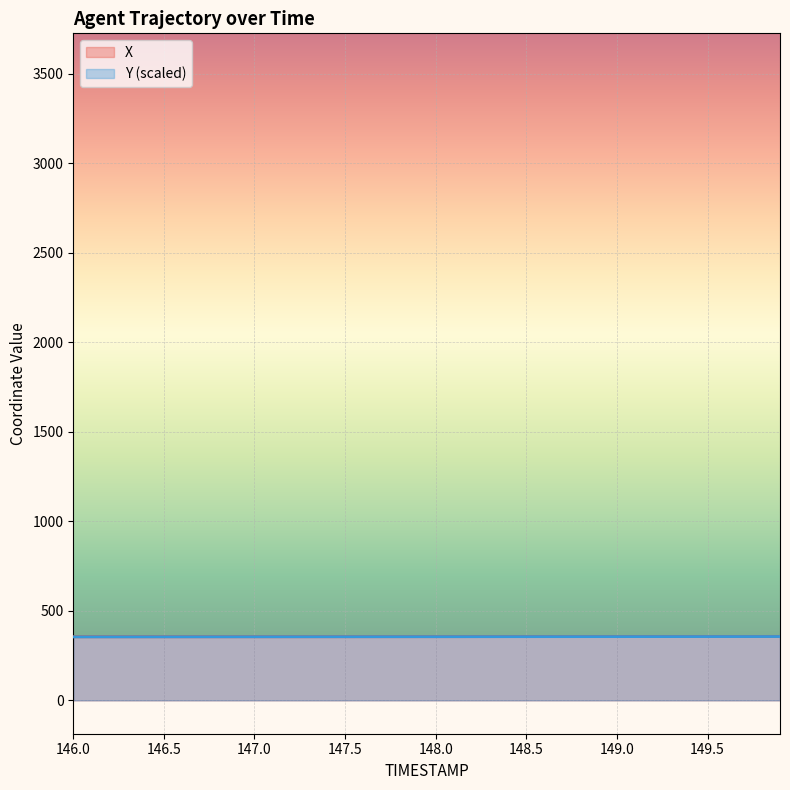

Read the Y value at 149.6.

356.4